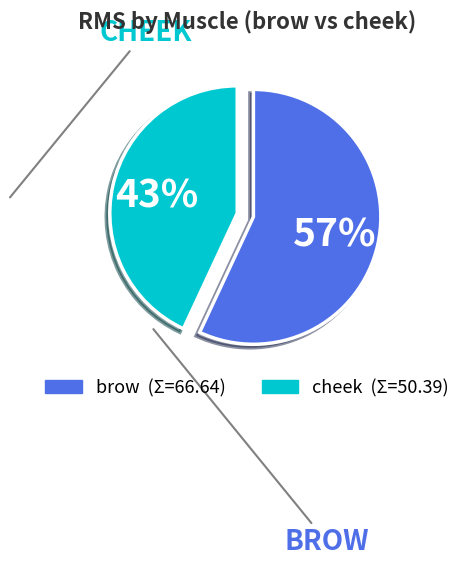

To the nearest percent, what is the average slice percentage?

50%